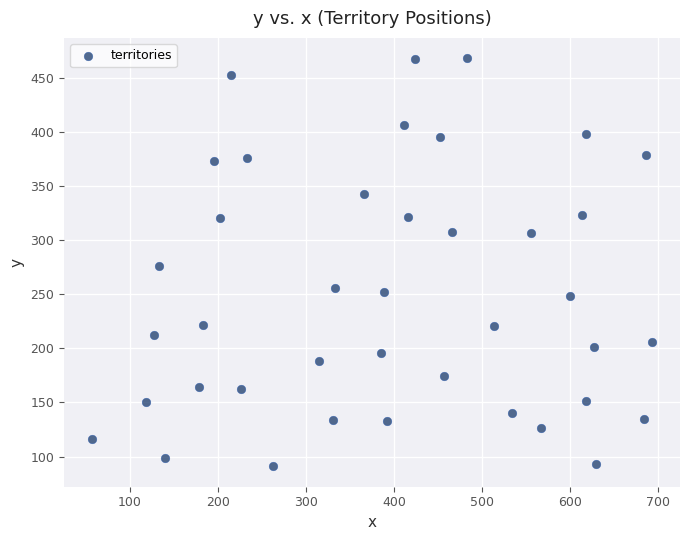

What is the range of X values (max minus min)?

636.5